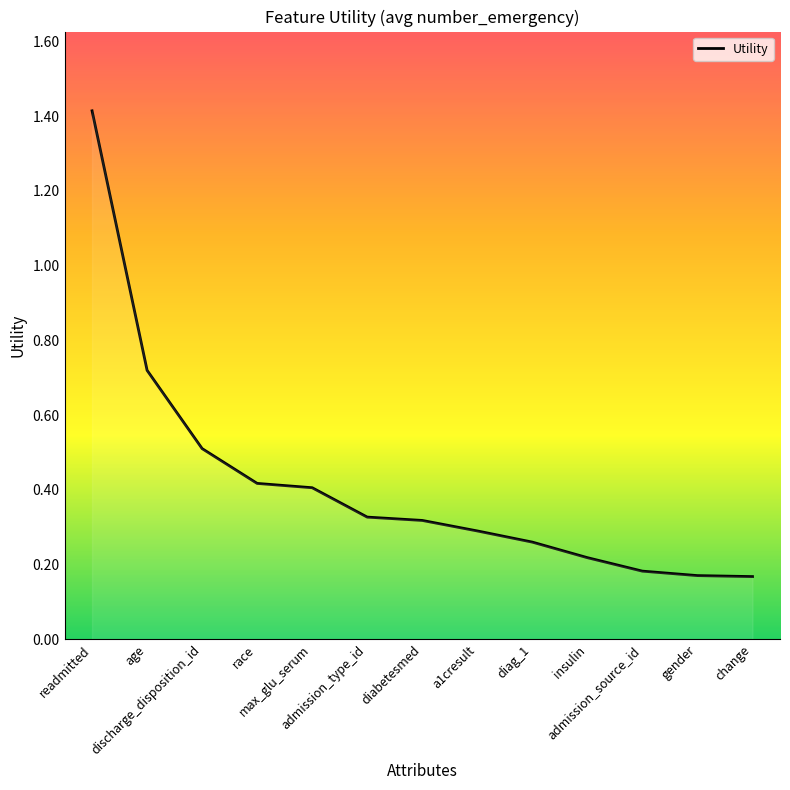

What is the greatest value displayed?

1.4